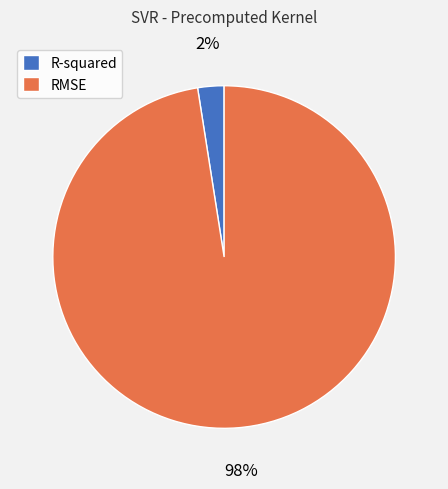

To the nearest percent, what is the average slice percentage?

50%